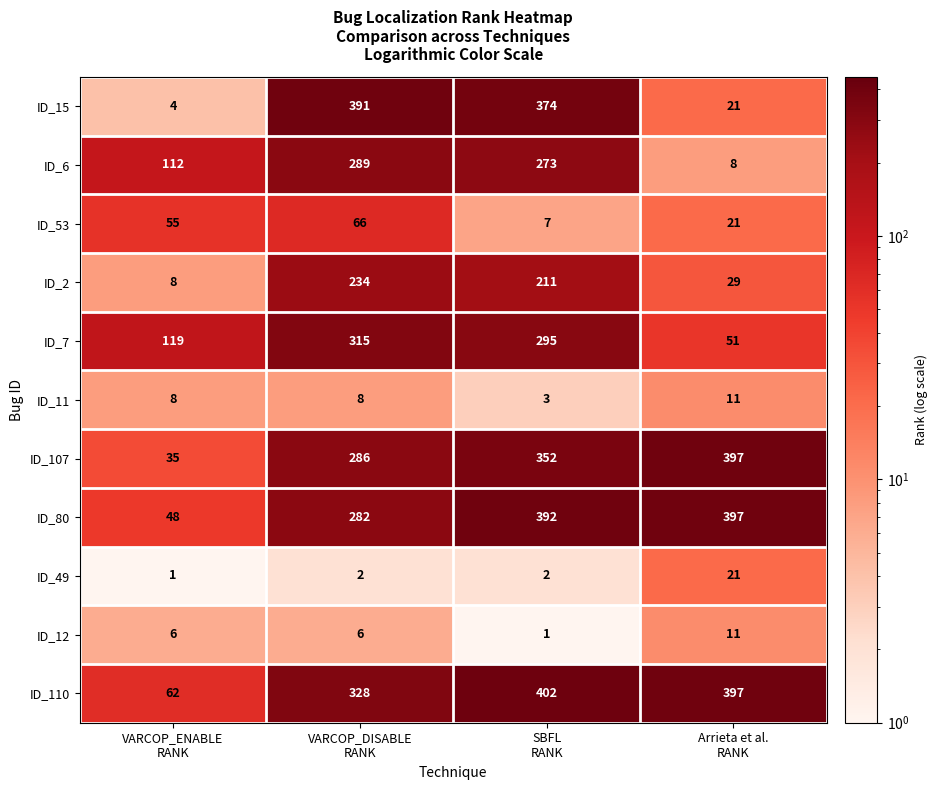

What is the difference between the maximum and minimum values in the ID_15 series?

387